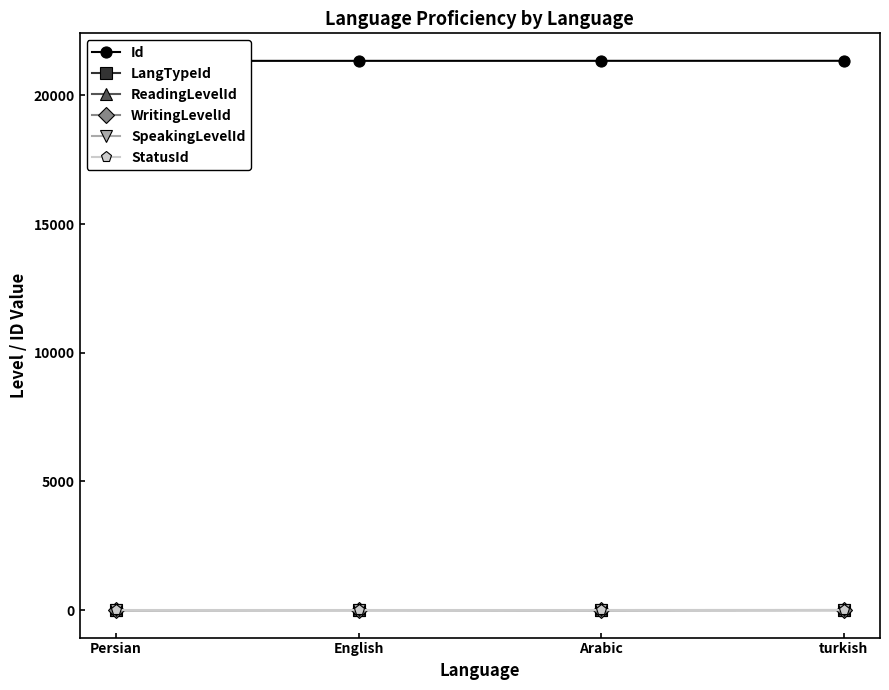

Count the StatusId values in the range 4 to 5.

3